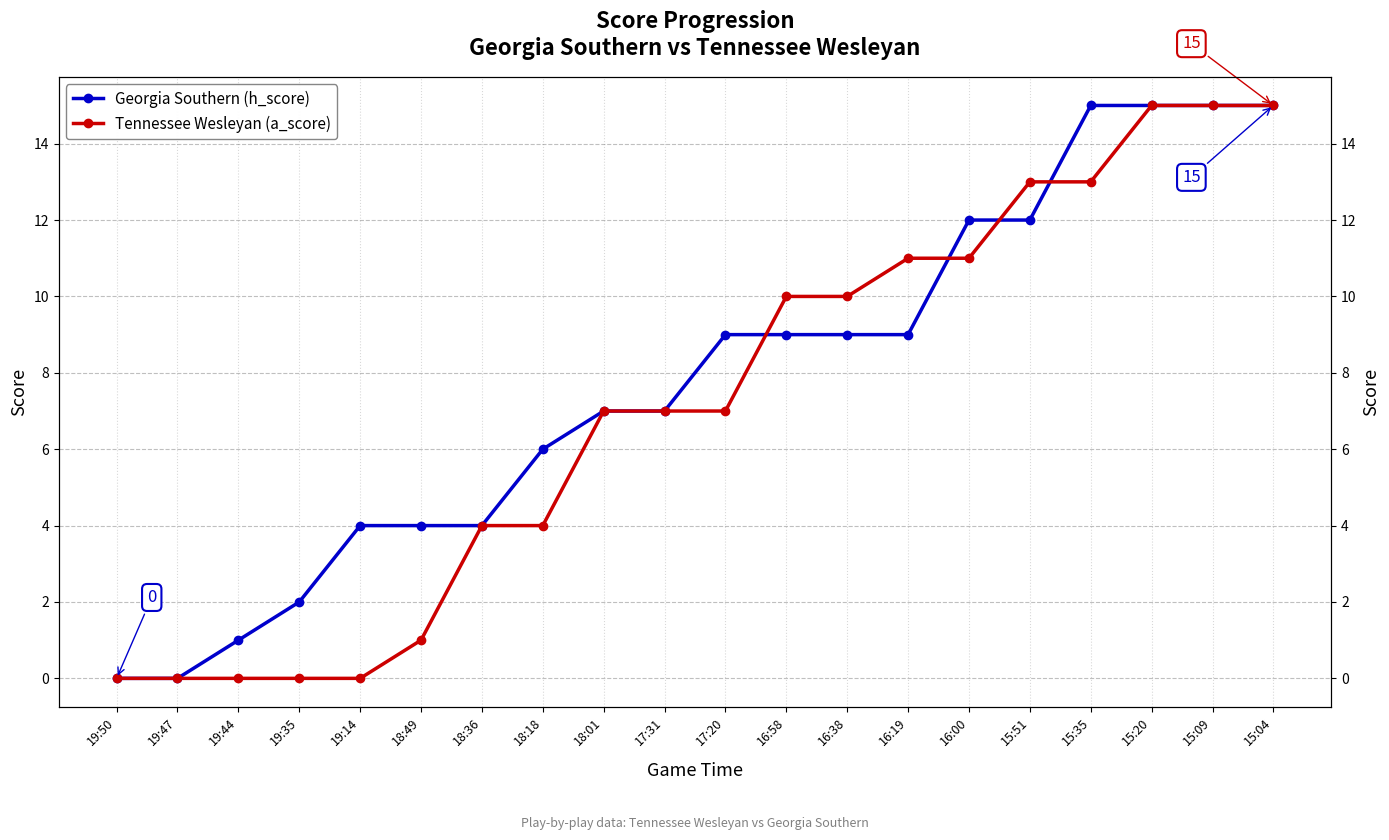

The value of Tennessee Wesleyan (a_score) at 18:18 is 4. True or false?

True